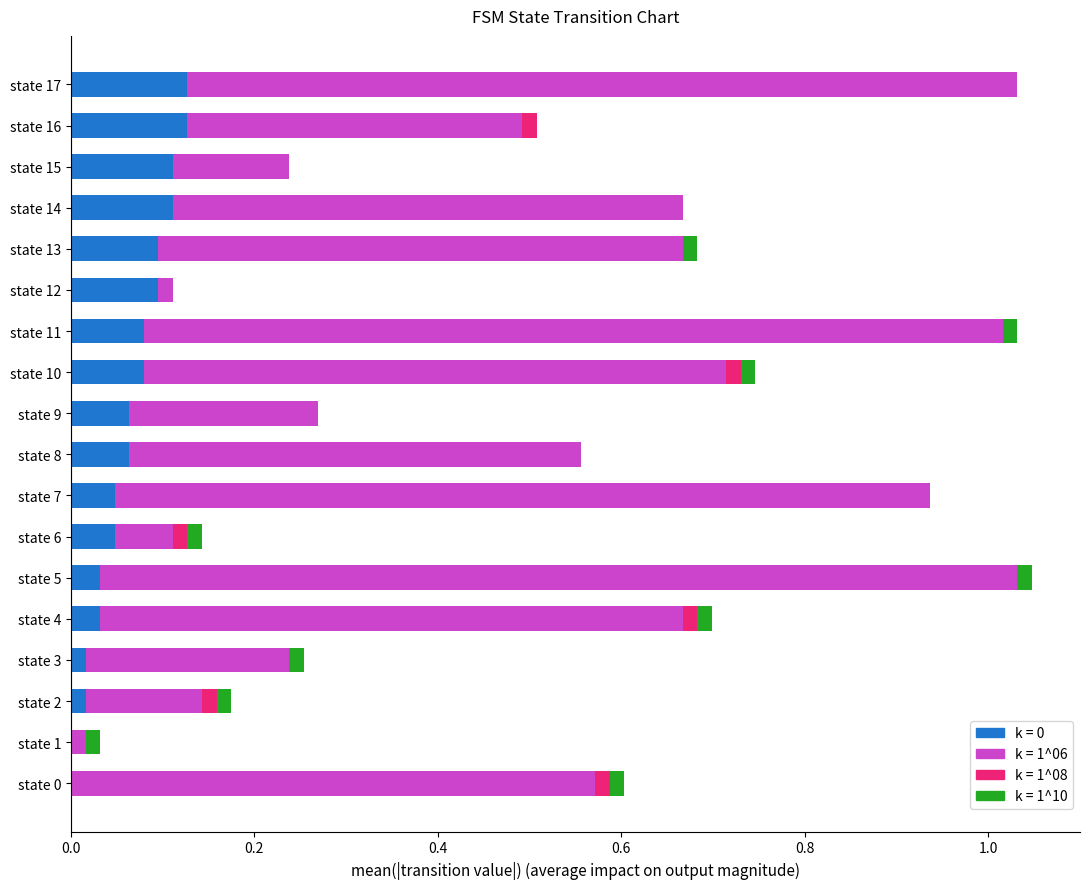

How many series are shown in this chart?

4